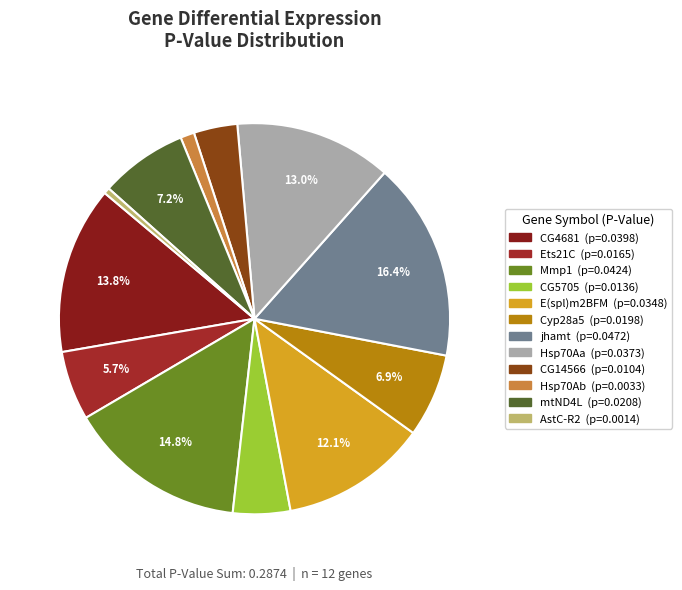

To the nearest percent, what percentage of the pie is E(spl)m2BFM?

12%